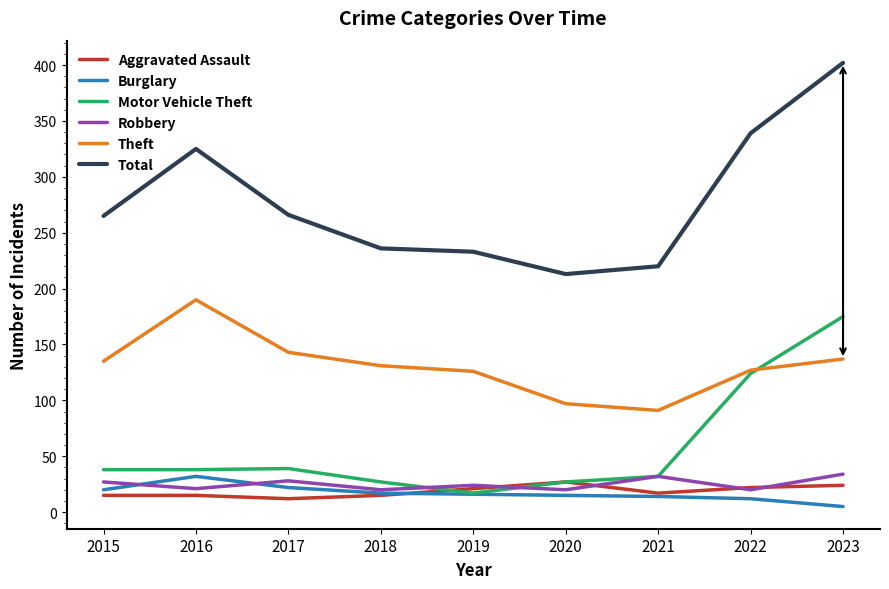

What is the average value of the Total series?

278